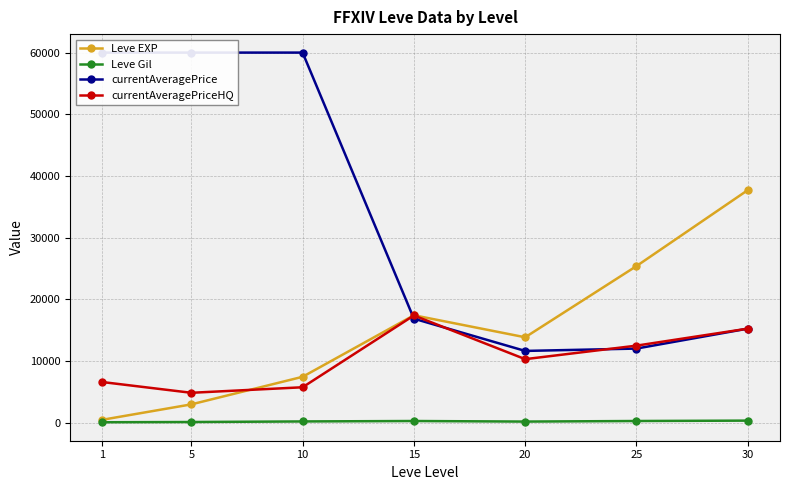

How many lines are shown in the chart?

4